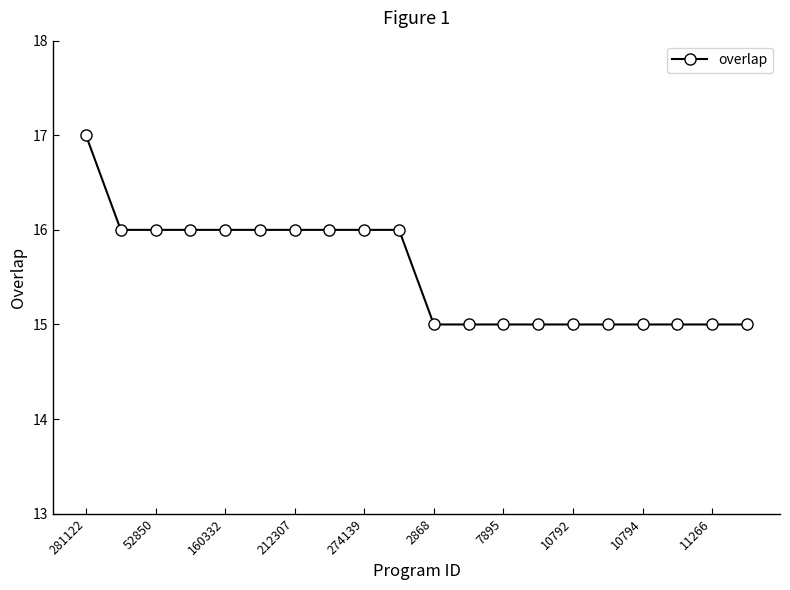

What is the value of the 6th point from the left?

16